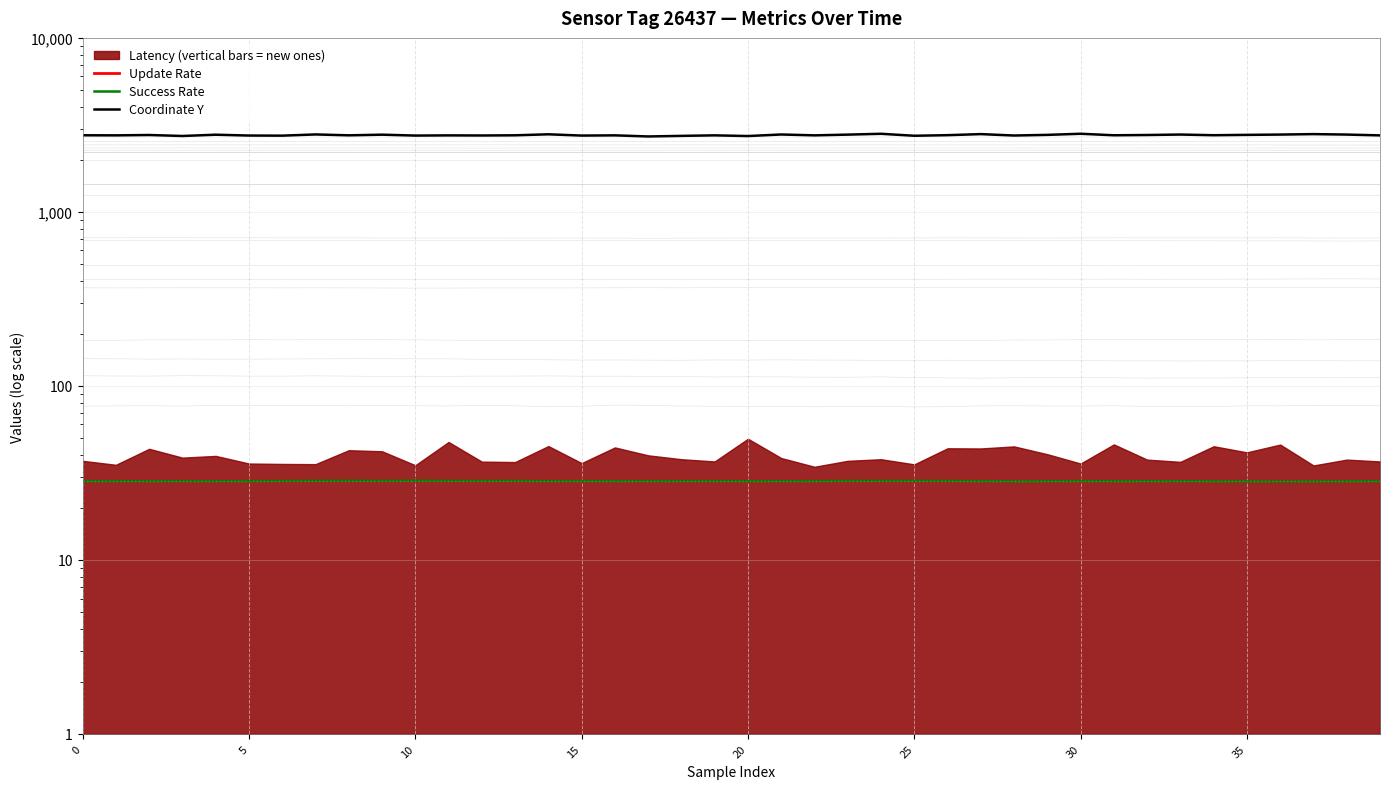

What is the sum of the Success Rate values at 10 and 33?

56.9